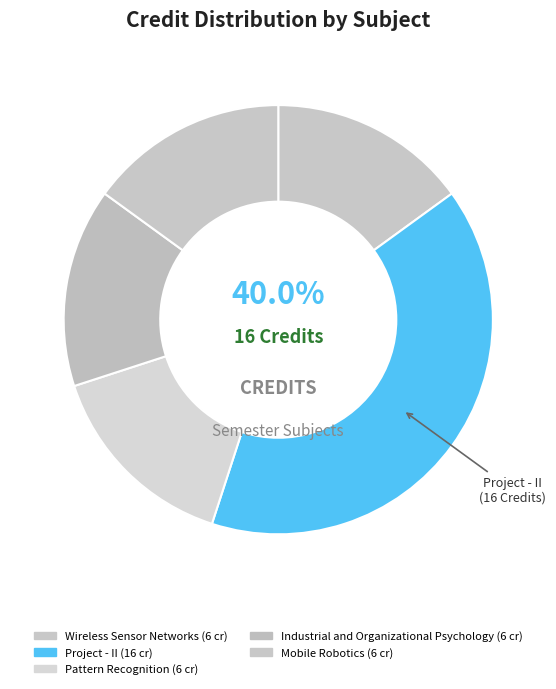

Which category has the smallest portion of the pie?

Wireless Sensor Networks